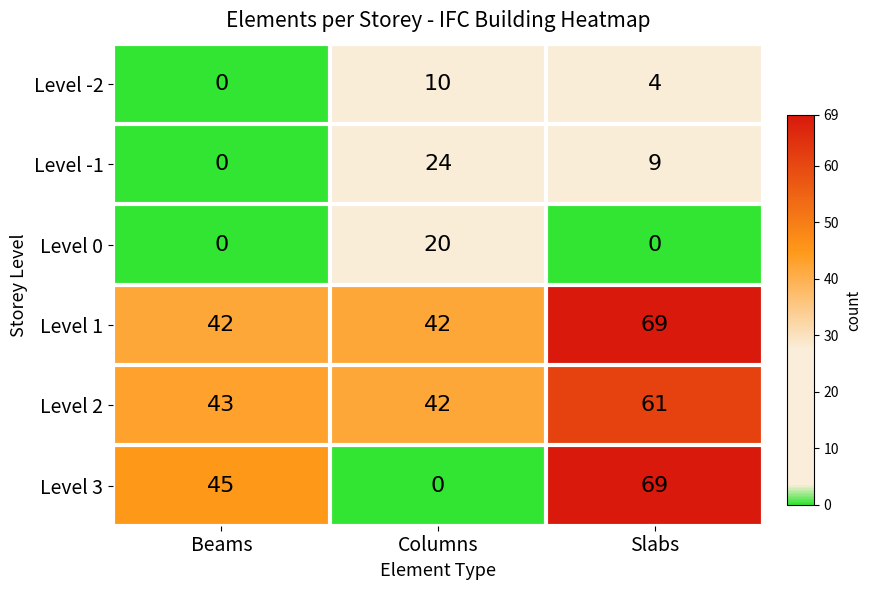

Which label corresponds to the largest value in the chart?

Slabs